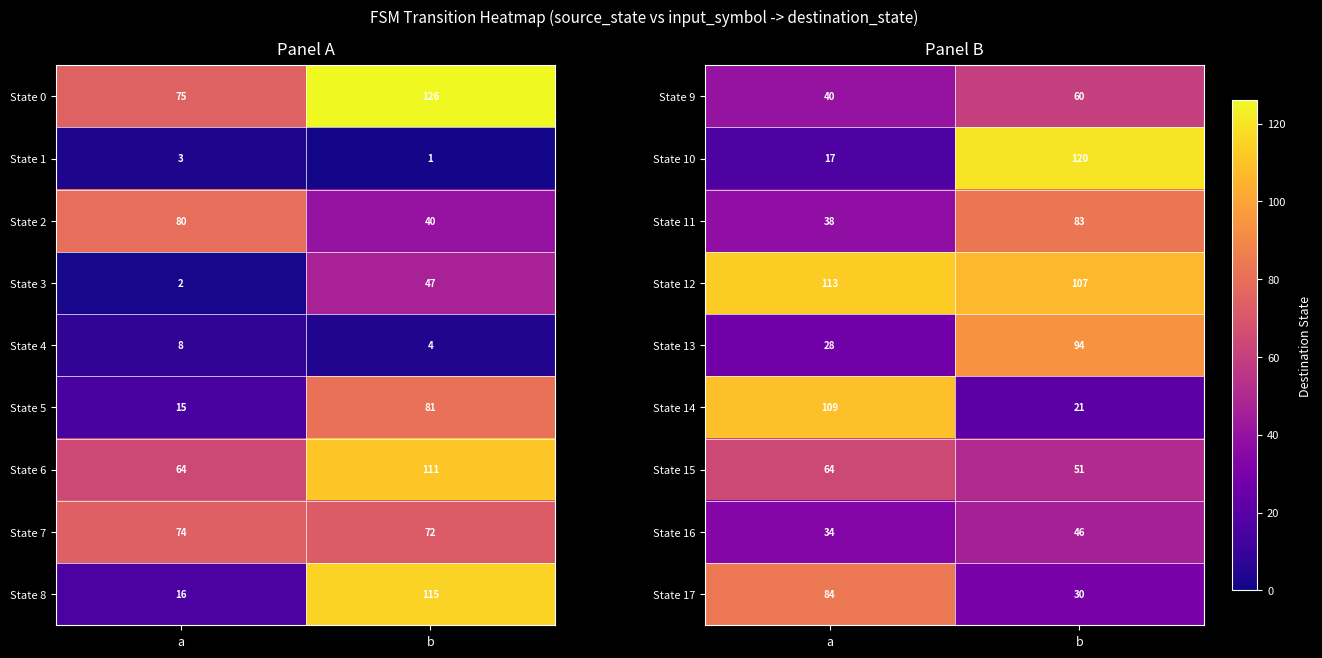

At which label does State 9 reach its minimum?

a